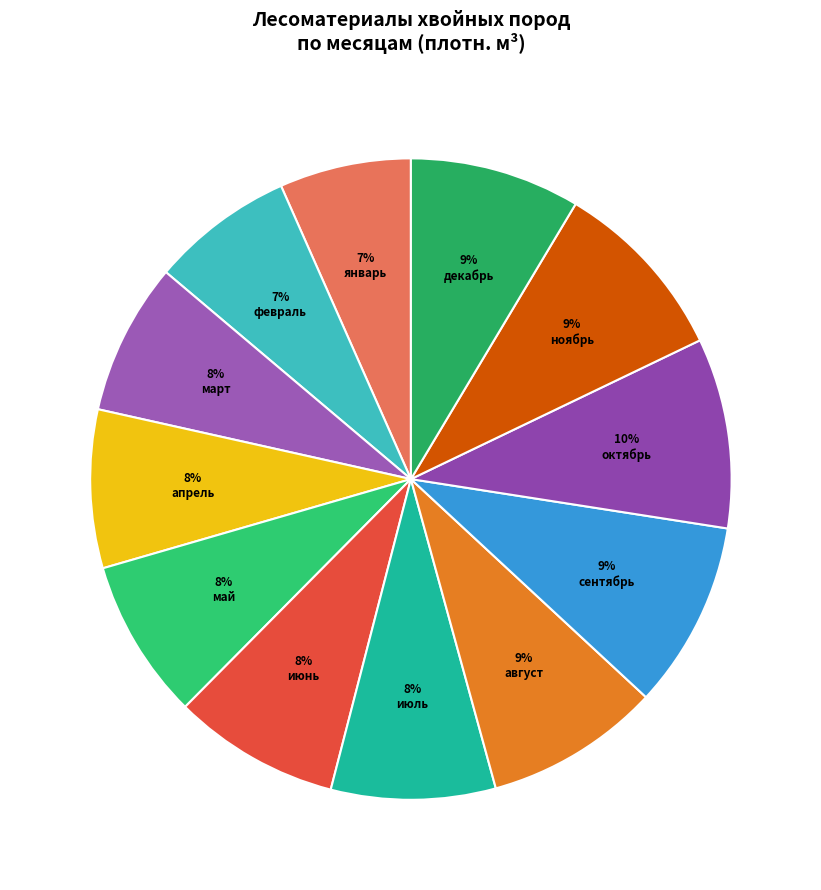

To the nearest percent, what is the difference between the май and ноябрь slice percentages?

1%